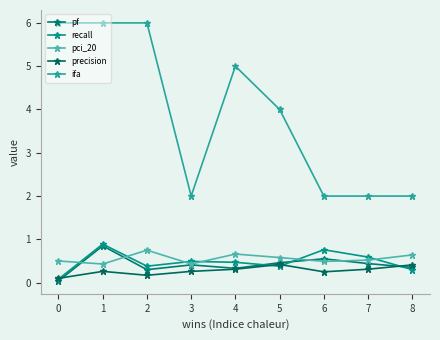

True or false: precision has more than 0 points higher than both neighbors.

True